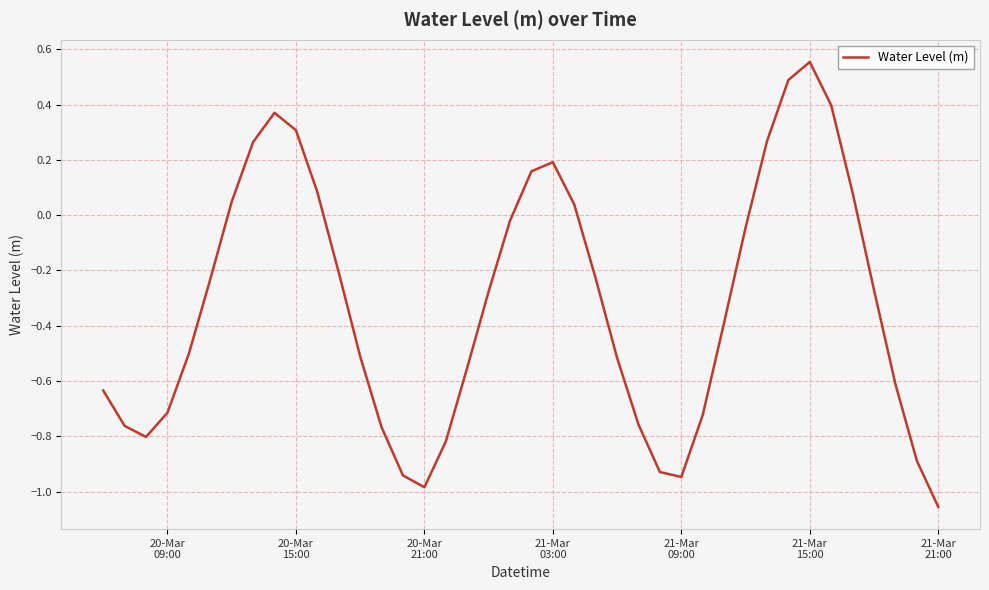

What is the difference between the maximum and minimum values?

1.6